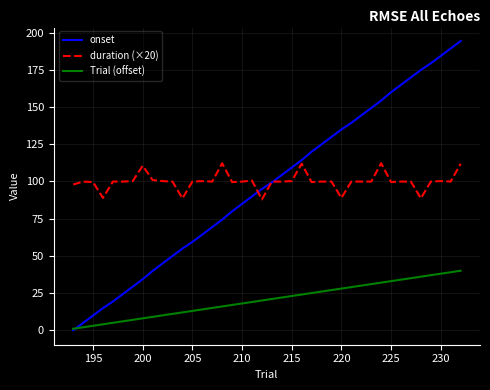

What is the maximum value shown in the chart?

194.3